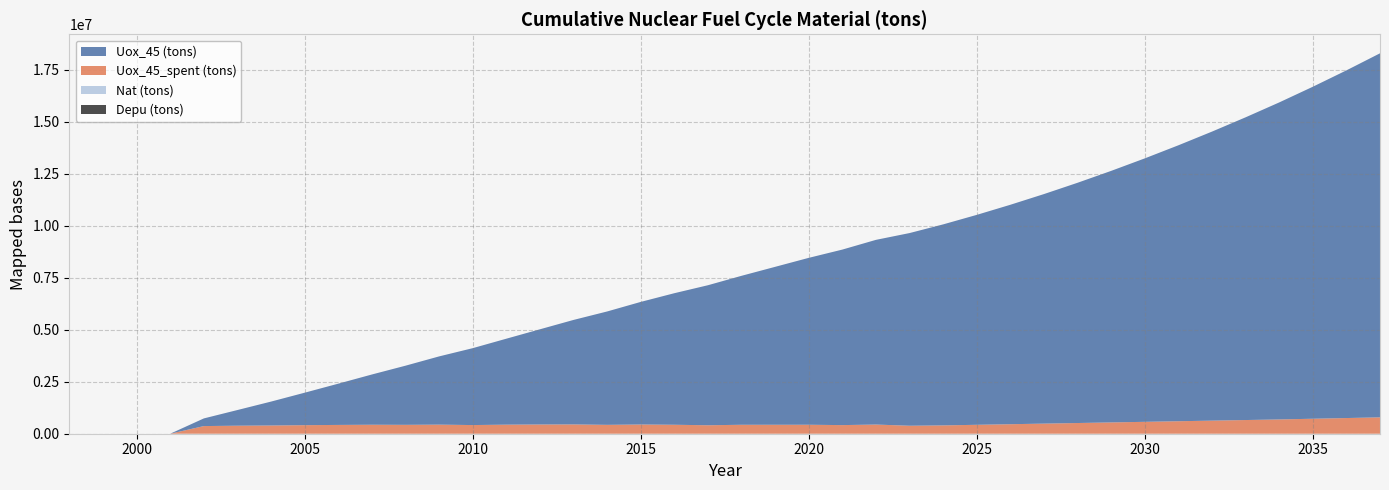

Reading left to right, list all the values displayed in this chart.

Depu (tons): 1998=0.0	1999=0.0	2000=0.0	2001=0.0	2002=0.0	2003=0.0	2004=0.0	2005=0.0	2006=0.0	2007=0.0	2008=0.0	2009=0.0	2010=0.0	2011=0.0	2012=0.0	2013=0.0	2014=0.0	2015=0.0	2016=0.0	2017=0.0	2018=0.0	2019=0.0	2020=0.0	2021=0.0	2022=0.0	2023=0.0	2024=0.0	2025=0.0	2026=0.0	2027=0.0	2028=0.0	2029=0.0	2030=0.0	2031=0.0	2032=0.0	2033=0.0	2034=0.0	2035=0.0	2036=0.0	2037=0.0
Nat (tons): 1998=0.0	1999=0.0	2000=0.0	2001=0.0	2002=0.0	2003=0.0	2004=0.0	2005=0.0	2006=0.0	2007=0.0	2008=0.0	2009=0.0	2010=0.0	2011=0.0	2012=0.0	2013=0.0	2014=0.0	2015=0.0	2016=0.0	2017=0.0	2018=0.0	2019=0.0	2020=0.0	2021=0.0	2022=0.0	2023=0.0	2024=0.0	2025=0.0	2026=0.0	2027=0.0	2028=0.0	2029=0.0	2030=0.0	2031=0.0	2032=0.0	2033=0.0	2034=0.0	2035=0.0	2036=0.0	2037=0.0
Uox_45_spent (tons): 1998=0.0	1999=0.0	2000=0.0	2001=0.0	2002=367875.0	2003=385900.0	2004=395850.0	2005=411650.0	2006=423125.0	2007=432150.0	2008=427675.0	2009=437275.0	2010=416625.0	2011=435875.0	2012=444225.0	2013=447475.0	2014=427100.0	2015=443550.0	2016=431175.0	2017=407350.0	2018=430400.0	2019=431000.0	2020=431650.0	2021=414600.0	2022=441275.0	2023=383975.0	2024=400756.4	2025=429107.0	2026=457599.4	2027=486185.9	2028=514831.0	2029=543512.5	2030=572216.4	2031=600934.2	2032=629660.5	2033=658392.1	2034=687127.0	2035=720694.7	2036=754263.7	2037=787833.4
Uox_45 (tons): 1998=0.0	1999=0.0	2000=0.0	2001=0.0	2002=367875.0	2003=753775.0	2004=1149625.0	2005=1561275.0	2006=1984400.0	2007=2416550.0	2008=2844225.0	2009=3281500.0	2010=3698125.0	2011=4134000.0	2012=4578225.0	2013=5025700.0	2014=5452800.0	2015=5896350.0	2016=6327525.0	2017=6734875.0	2018=7165275.0	2019=7596275.0	2020=8027925.0	2021=8442525.0	2022=8883800.0	2023=9267775.0	2024=9668531.4	2025=10097638.4	2026=10555237.8	2027=11041423.7	2028=11556254.7	2029=12099767.2	2030=12671983.6	2031=13272917.8	2032=13902578.4	2033=14560970.5	2034=15248097.4	2035=15968792.1	2036=16723055.8	2037=17510889.2